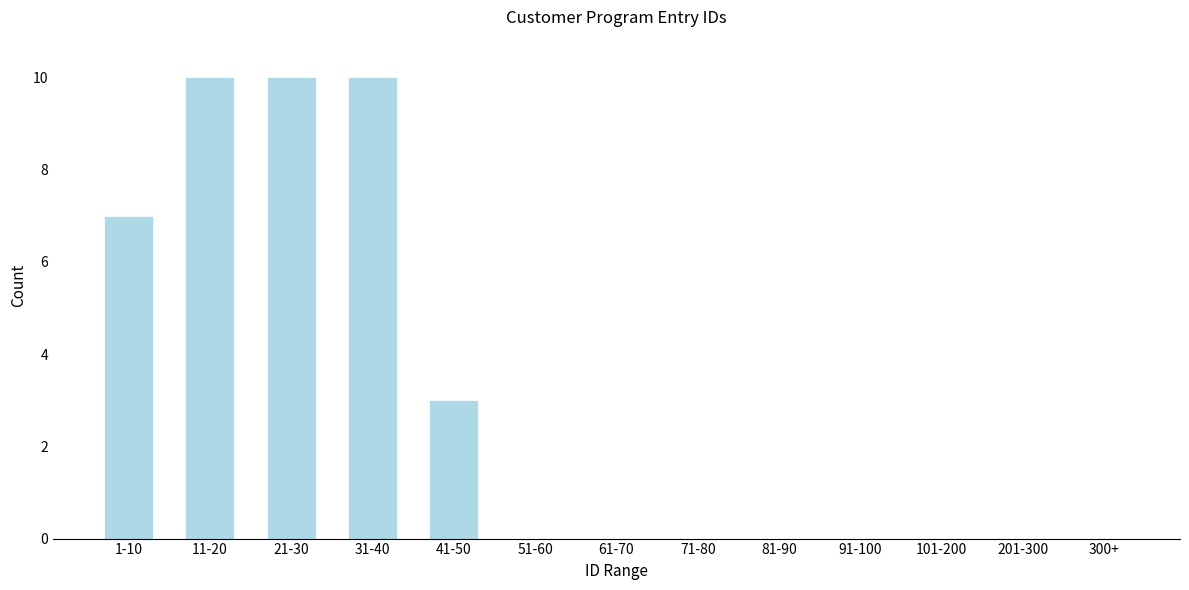

Reading right to left, transcribe all the data shown in this chart.

300+=0	201-300=0	101-200=0	91-100=0	81-90=0	71-80=0	61-70=0	51-60=0	41-50=3	31-40=10	21-30=10	11-20=10	1-10=7